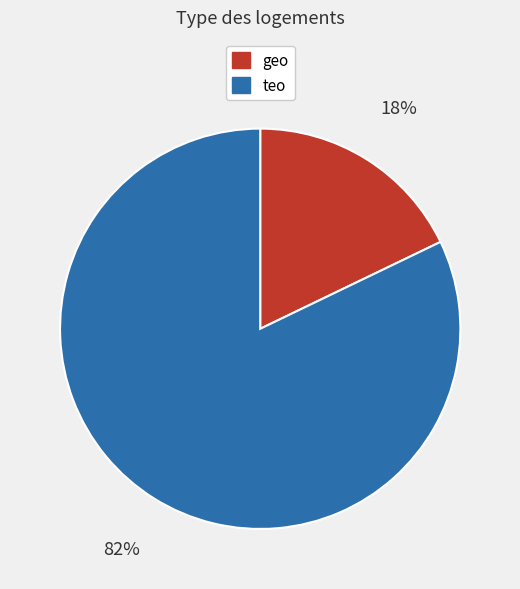

Between geo and teo, which is larger?

teo